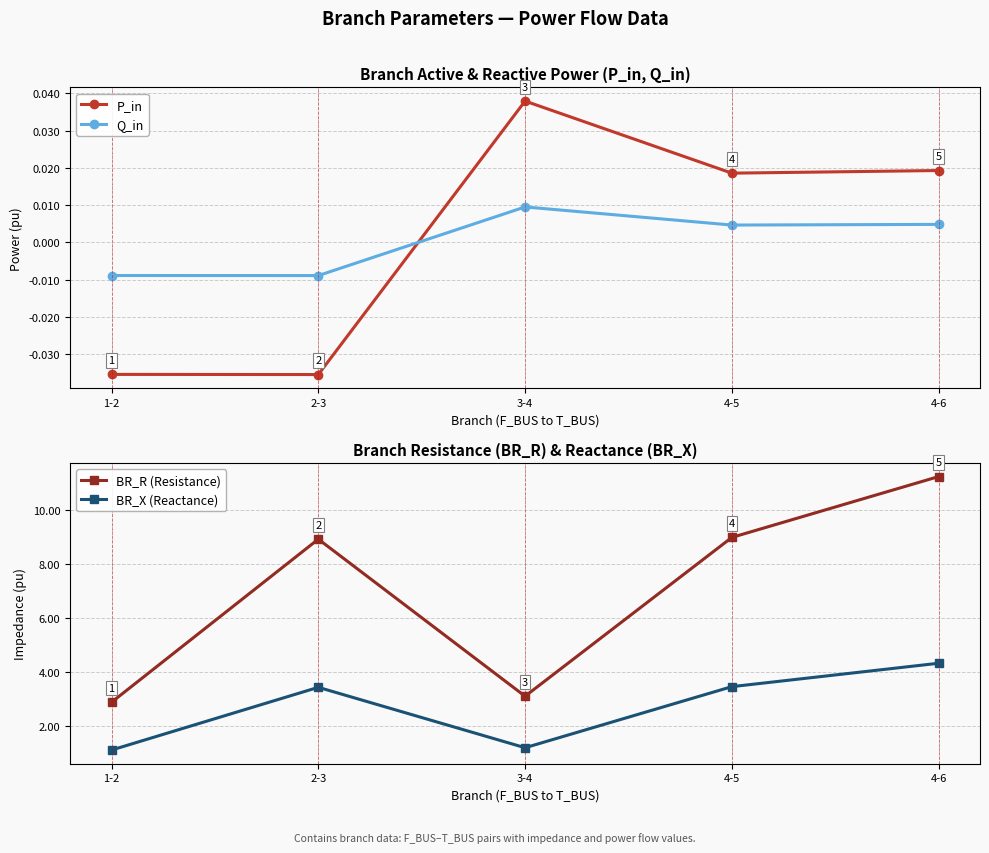

How many data points in BR_X (Reactance) are above 3?

3